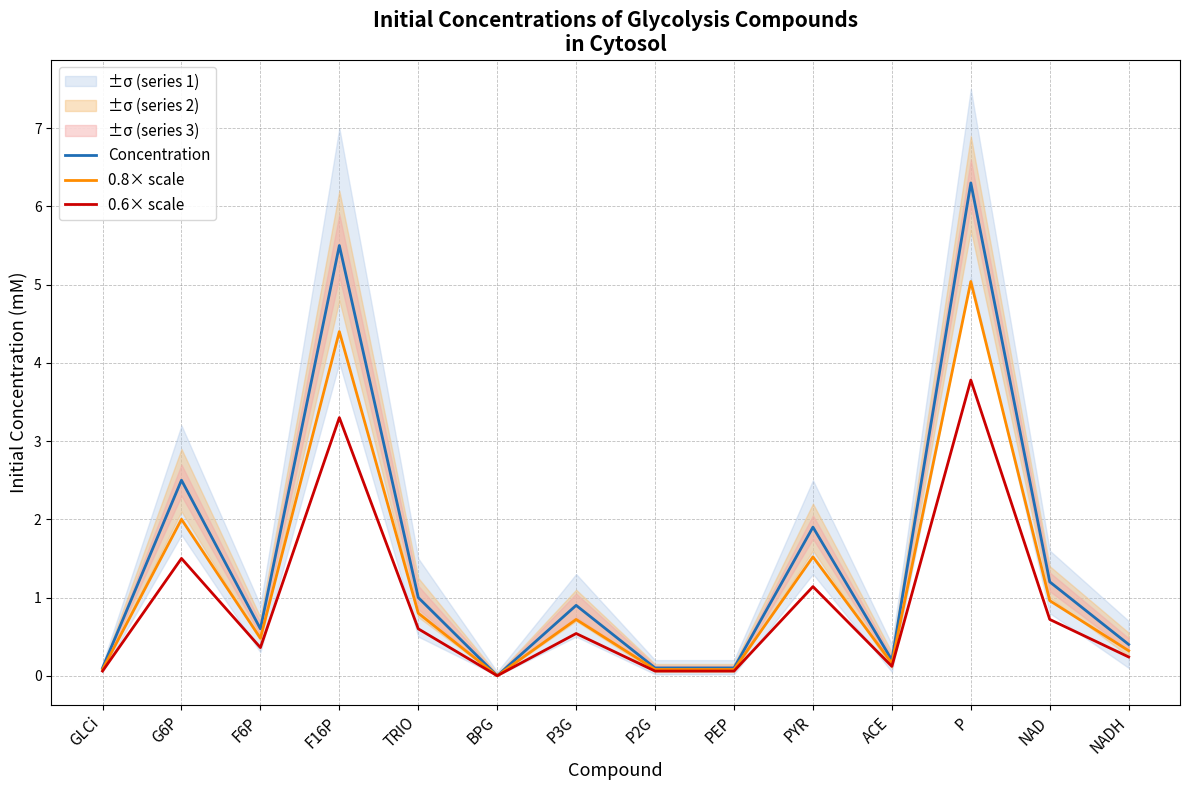

What is the total value across all series at F6P?

1.4